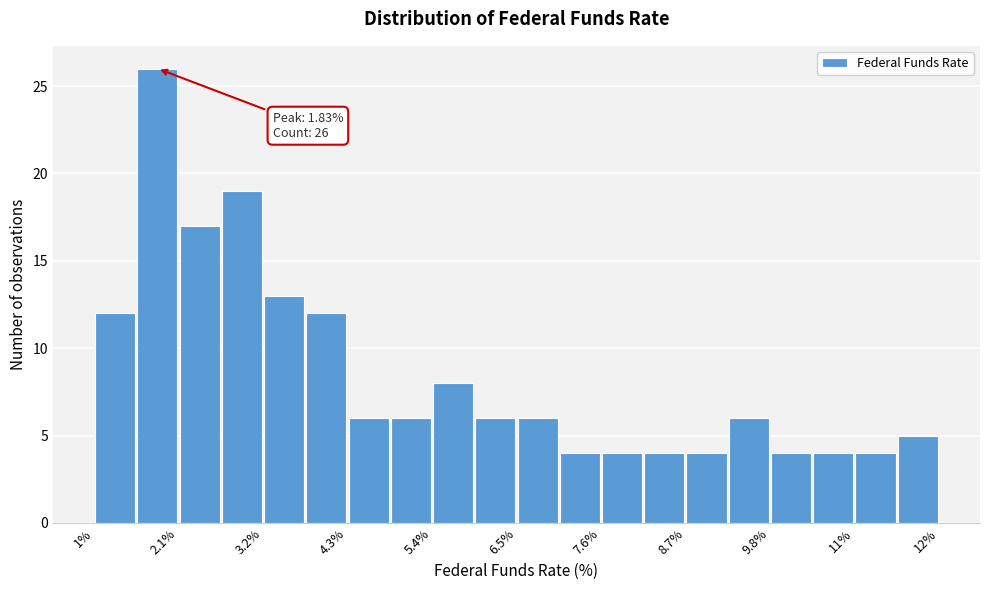

Around what value on the x-axis is the tallest bar? Give the approximate position of its centre, as read against the axis.

1.8